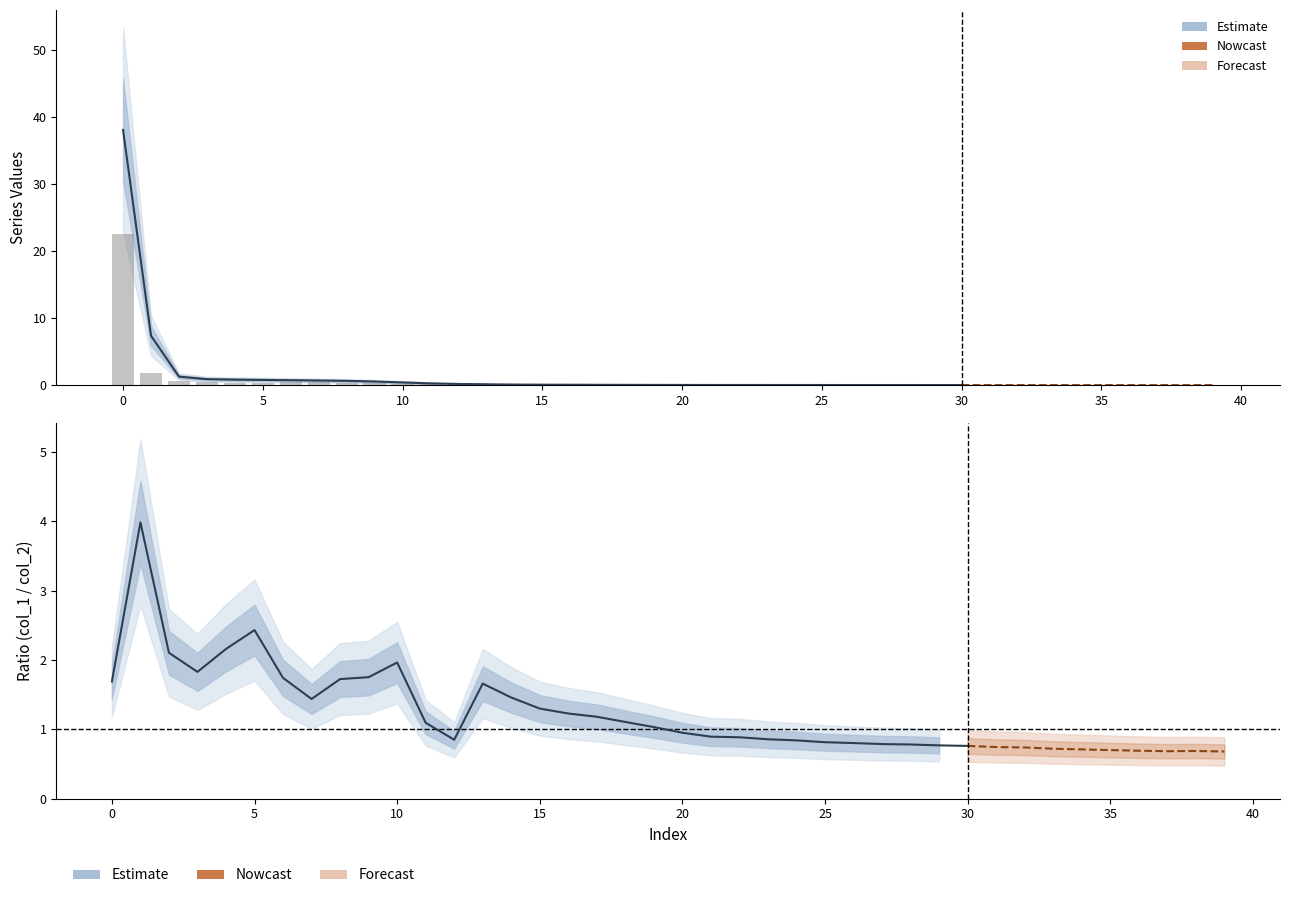

What is the change in value from 40 to 23?

-0.3